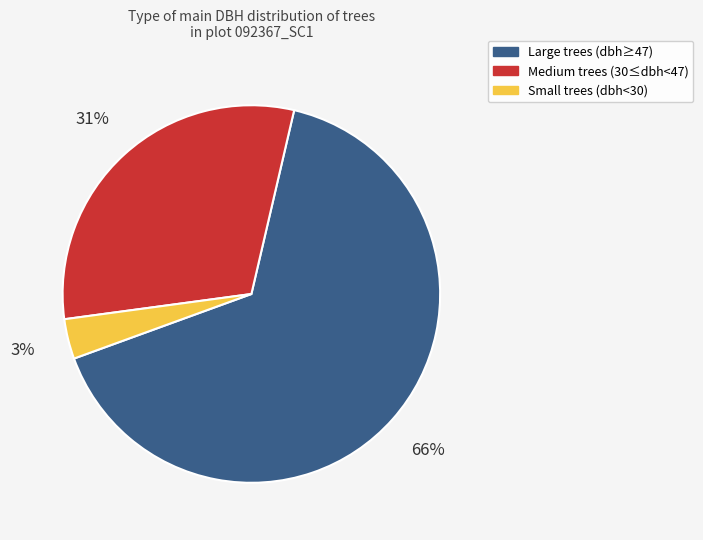

How many segments does this pie chart have?

3